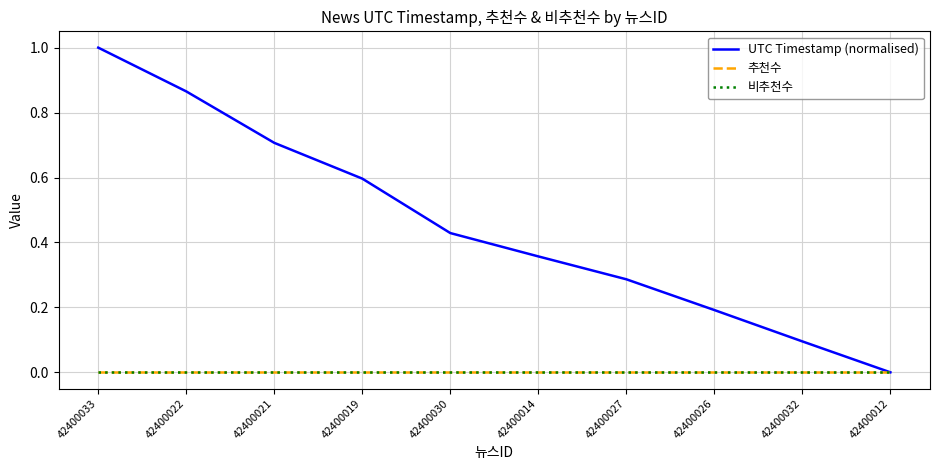

Does the chart have visible grid lines?

Yes